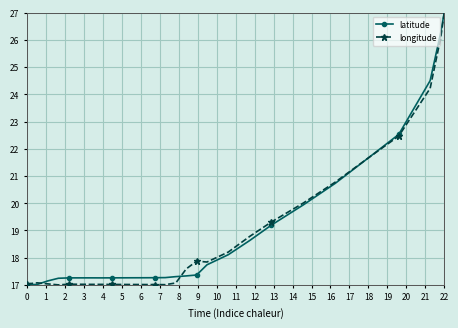

What is the value of the longitude point at the 27th from the left?

26.1